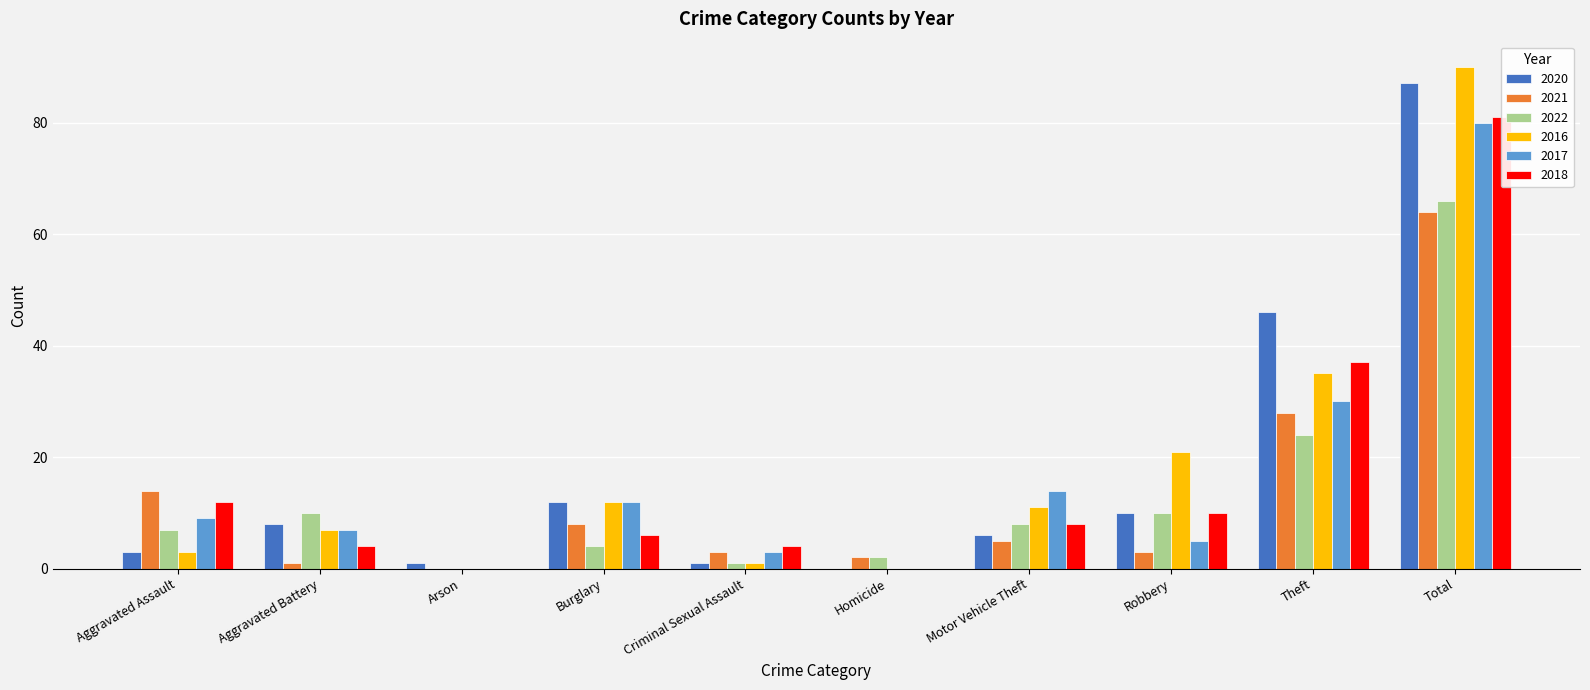

What is the value of the 2018 bar at the 2nd from the left?

4